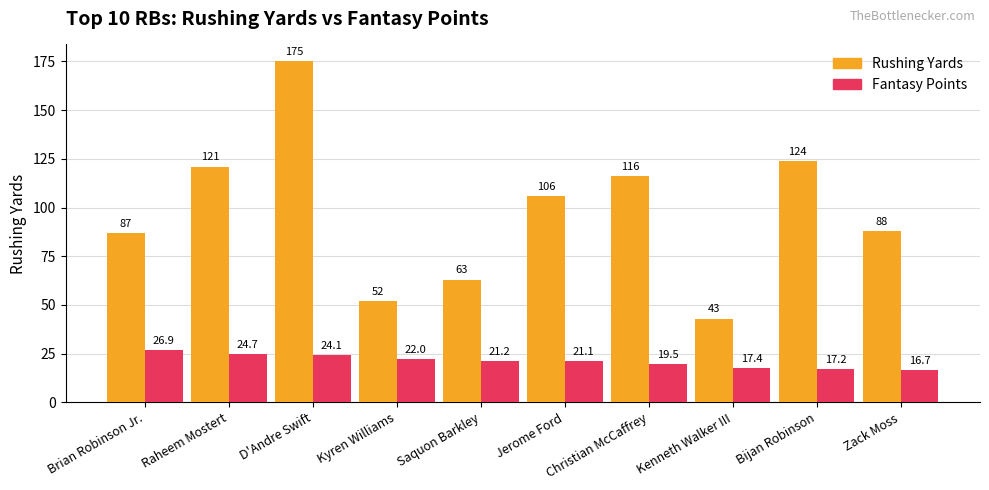

What is the smallest value displayed?

16.7